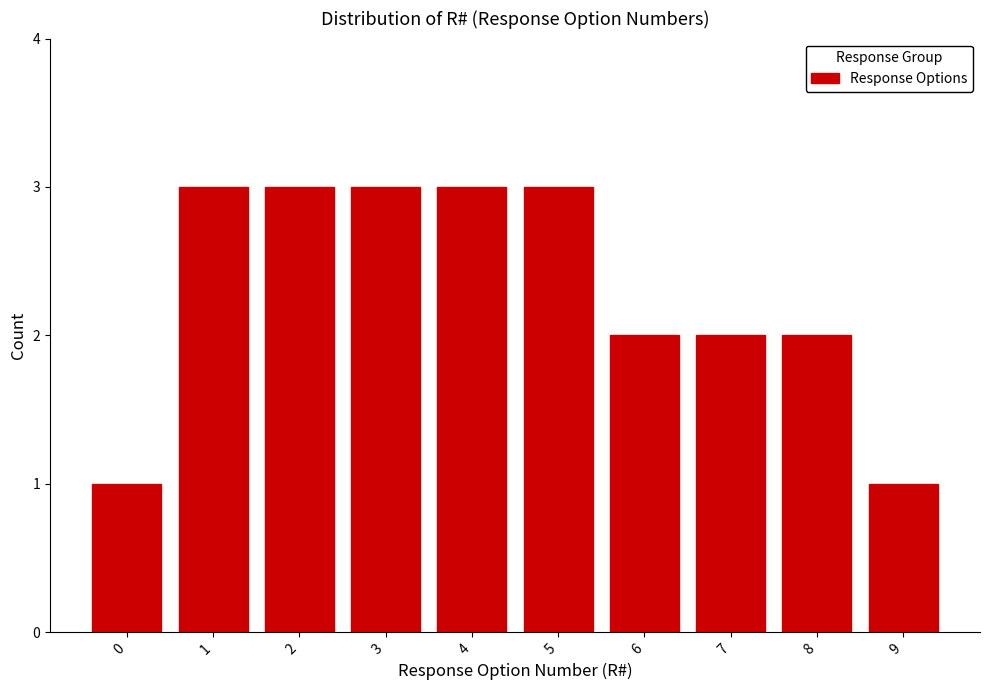

Reading left to right, list all the values displayed in this chart.

0=1	1=3	2=3	3=3	4=3	5=3	6=2	7=2	8=2	9=1